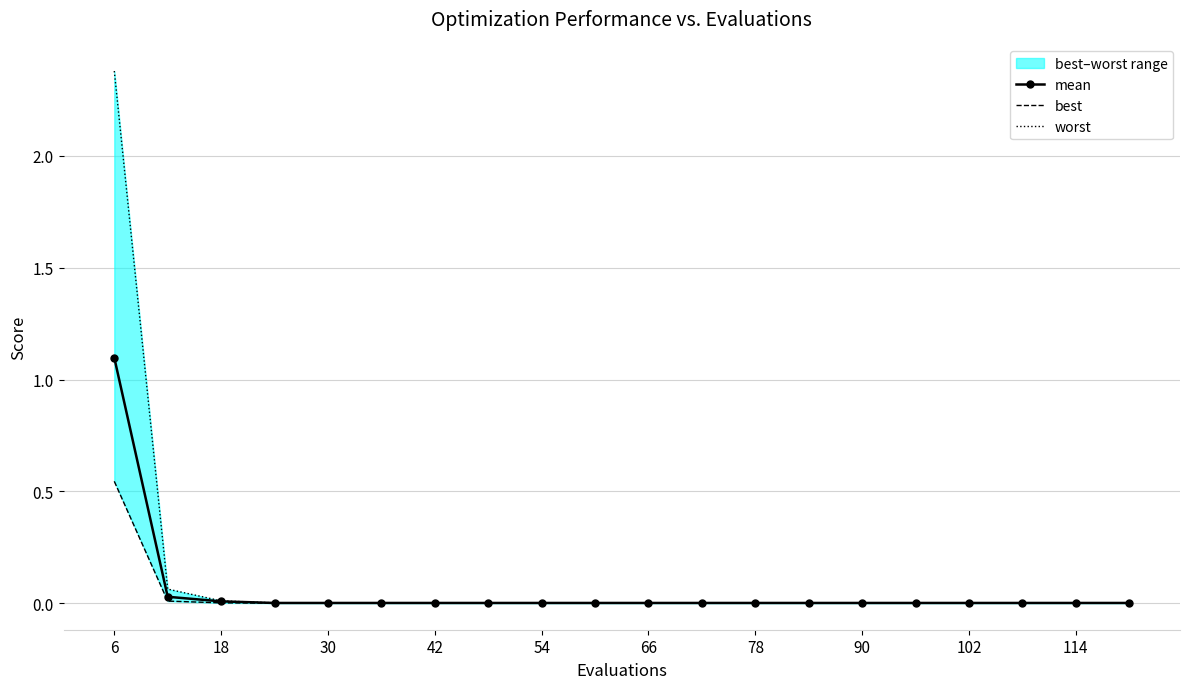

Reading left to right, what are all the values shown in this chart?

mean: 1.1	0.0	0.0	0.0	0.0	0.0	0.0	0.0	0.0	0.0	0.0	0.0	0.0	0.0	0.0	0.0	0.0	0.0	0.0	0.0
best: 0.5	0.0	0.0	0.0	0.0	0.0	0.0	0.0	0.0	0.0	0.0	0.0	0.0	0.0	0.0	0.0	0.0	0.0	0.0	0.0
worst: 2.4	0.1	0.0	0.0	0.0	0.0	0.0	0.0	0.0	0.0	0.0	0.0	0.0	0.0	0.0	0.0	0.0	0.0	0.0	0.0